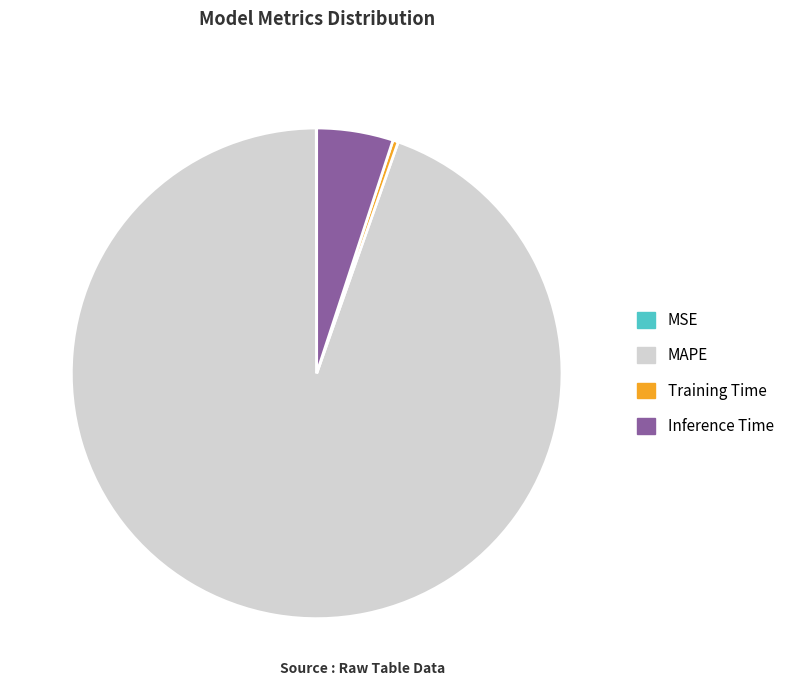

Is it true that MAPE is 81% of the pie?

False